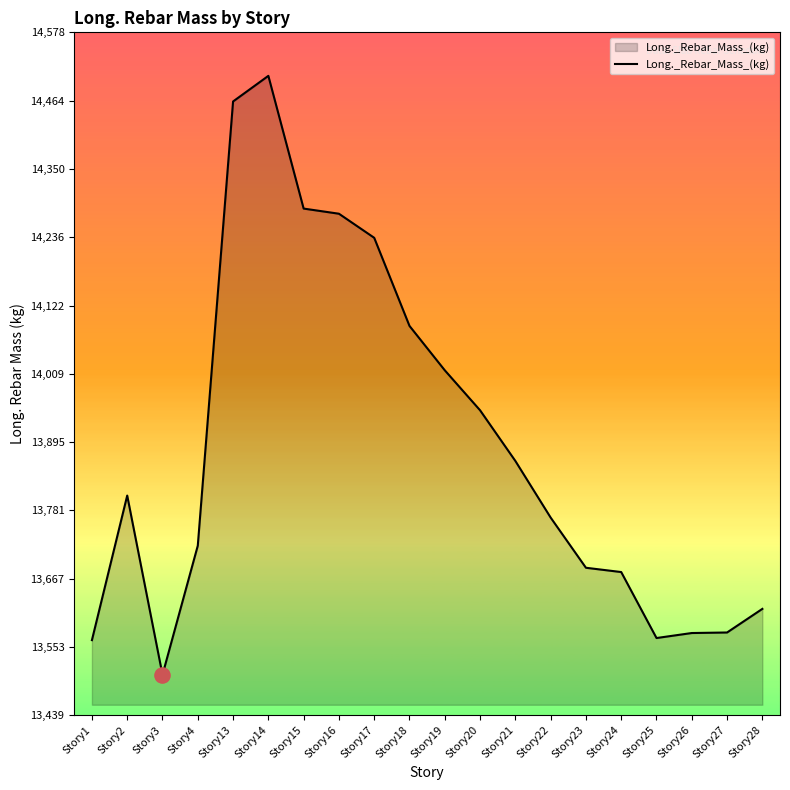

What is the change in value from Story24 to Story27?

-100.7